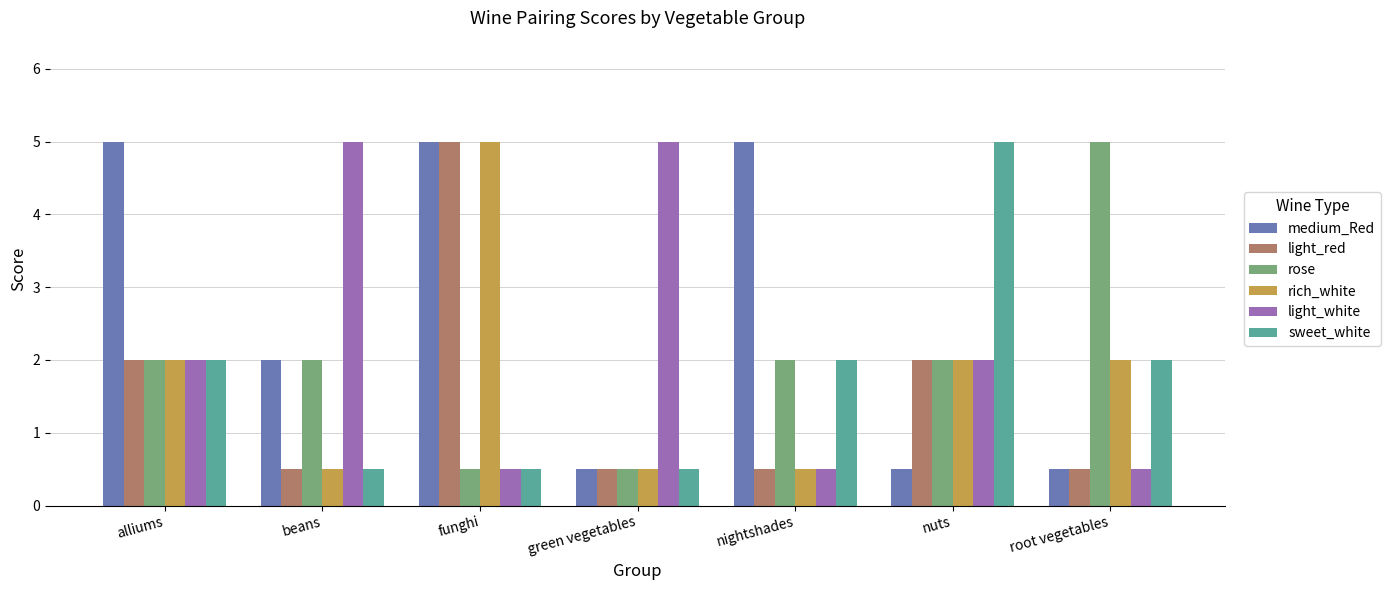

What is the maximum value for light_red?

5.0